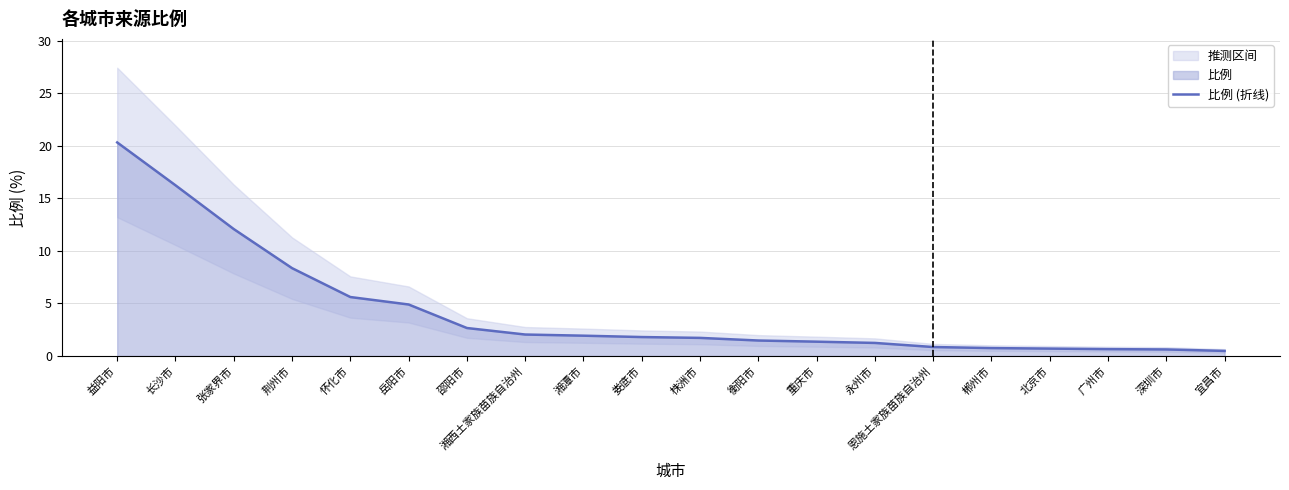

True or false: the data shows 4.7 at 邵阳市.

False